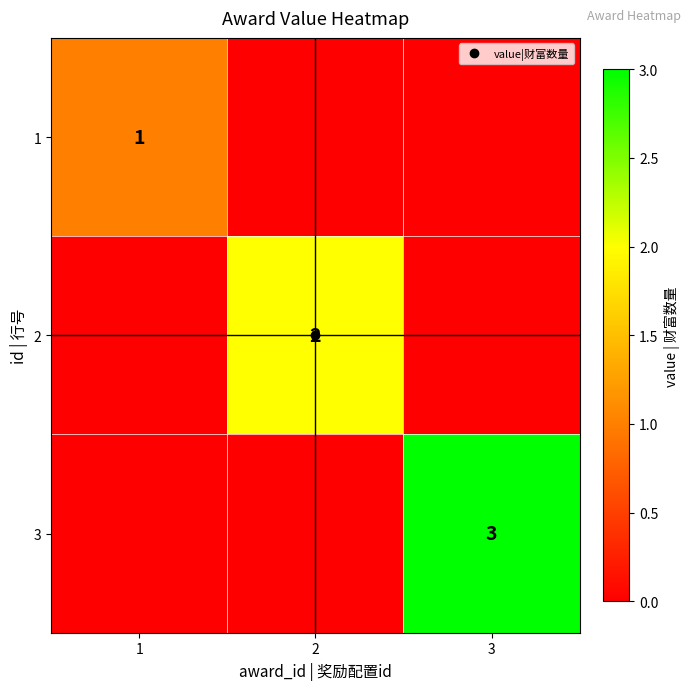

At which category does the chart reach its minimum across all series?

2